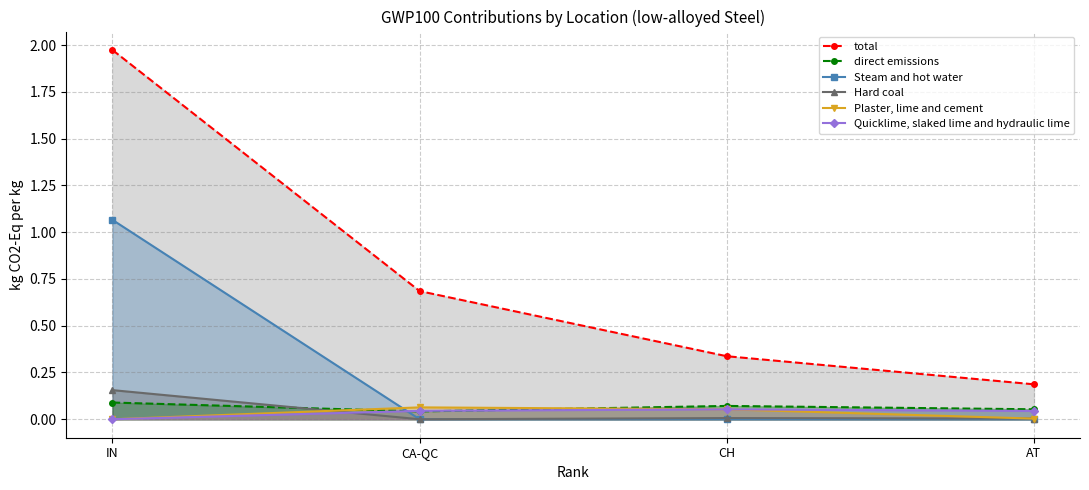

The value of Plaster, lime and cement at IN is -0.0. True or false?

False